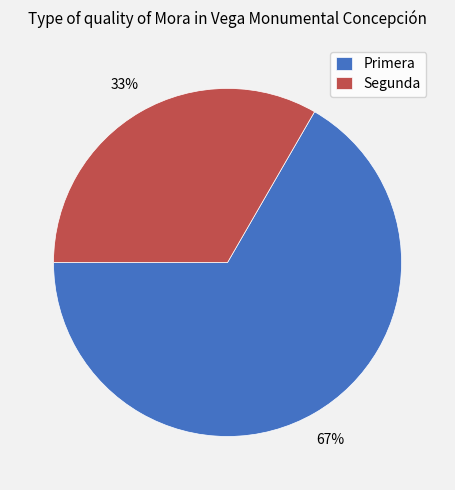

What is the majority slice?

Primera